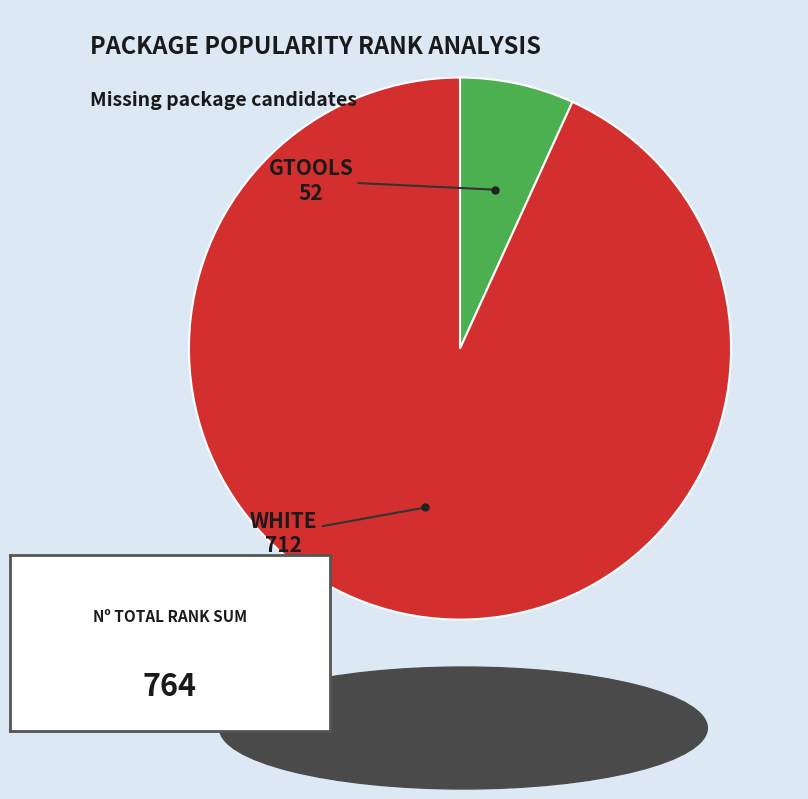

Does any single category account for the majority?

Yes